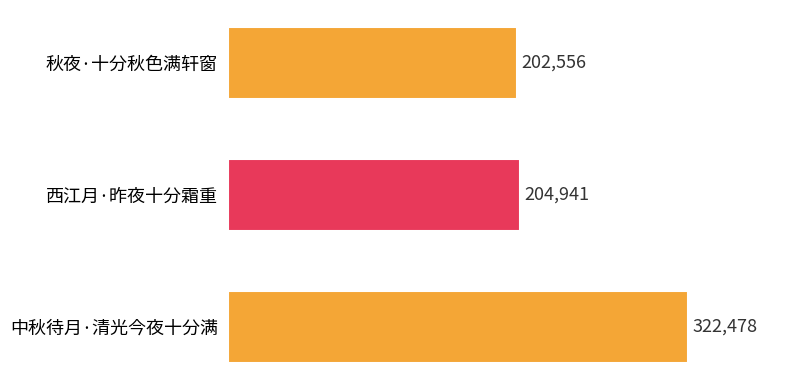

What position from the top is 中秋待月·清光今夜十分满?

3